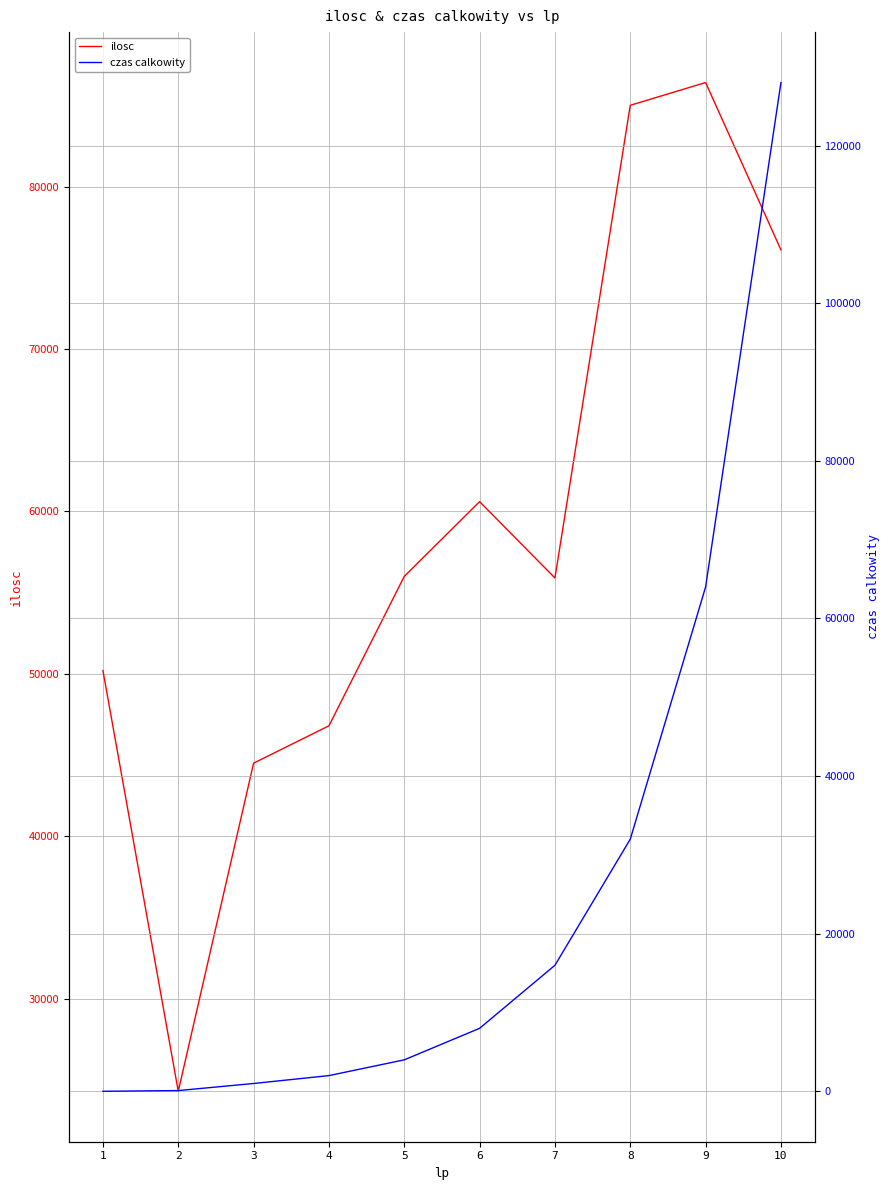

Reading left to right, extract all data points from this chart.

ilosc: 50200	24300	44500	46800	56000	60600	55900	85000	86400	76100
czas calkowity: 10	100	1000	2000	4000	8000	16000	32000	64000	128000